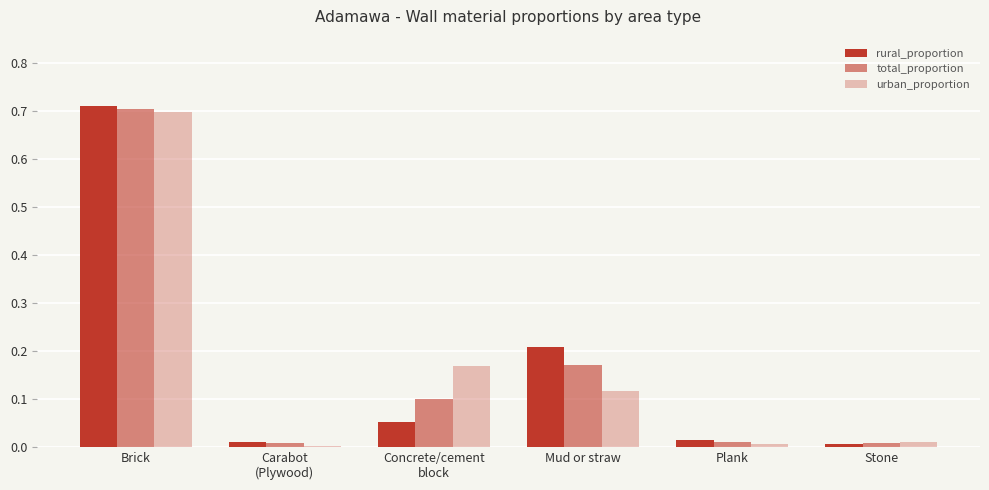

At which category is the sum across all series the highest?

Brick